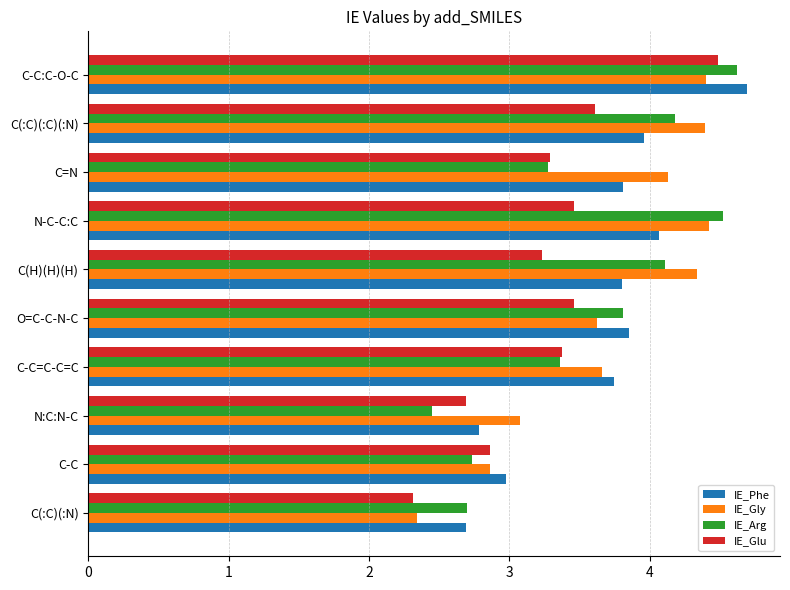

What is the average value of the IE_Arg series?

3.6